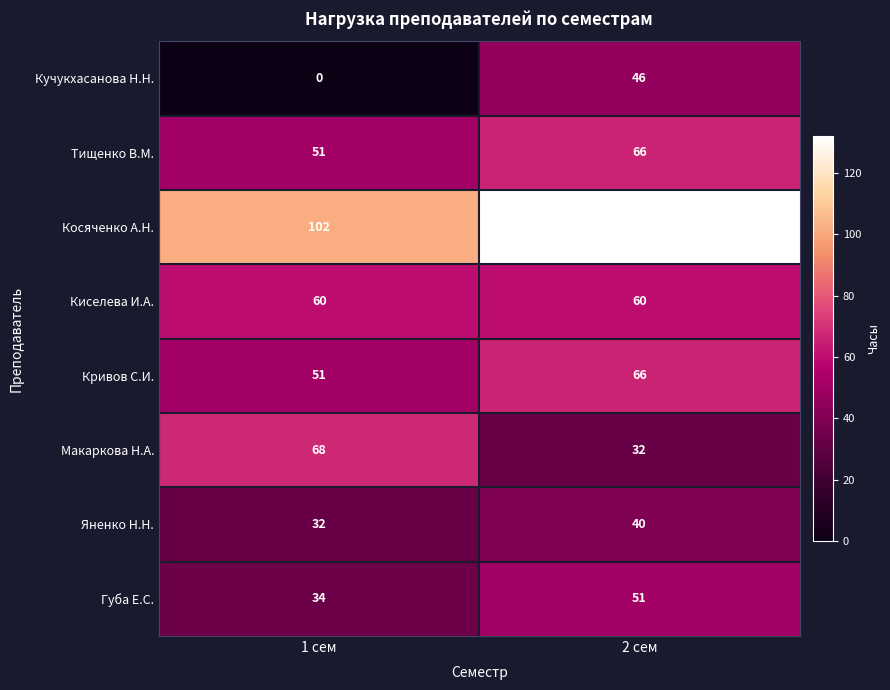

Reading left to right, list all the values displayed in this chart.

Кучукхасанова Н.Н.: 0	46
Тищенко В.М.: 51	66
Косяченко А.Н.: 102	132
Киселева И.А.: 60	60
Кривов С.И.: 51	66
Макаркова Н.А.: 68	32
Яненко Н.Н.: 32	40
Губа Е.С.: 34	51